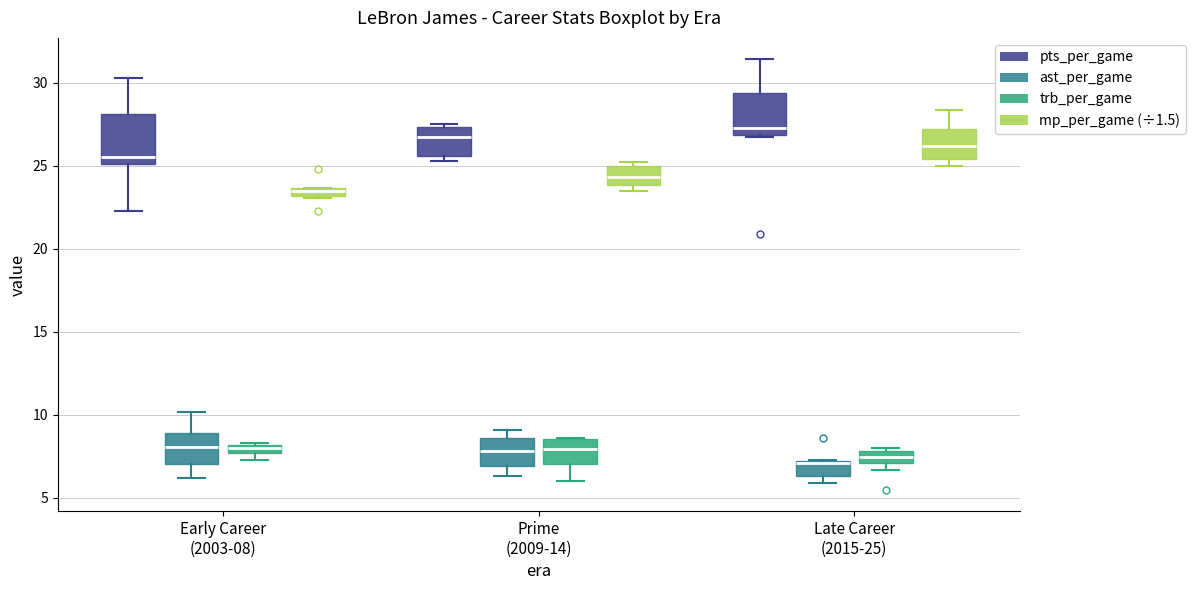

Where is the upper edge of the box for Prime (2009-14) (trb_per_game) on the y-axis? The values are not printed on the chart, so give them approximately, as read against the axis.

8.5